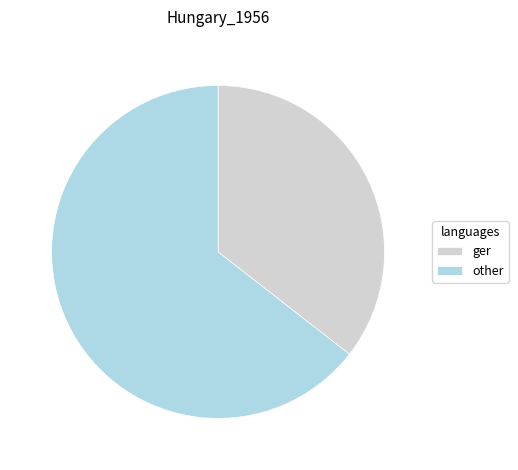

Which slice is the largest?

other